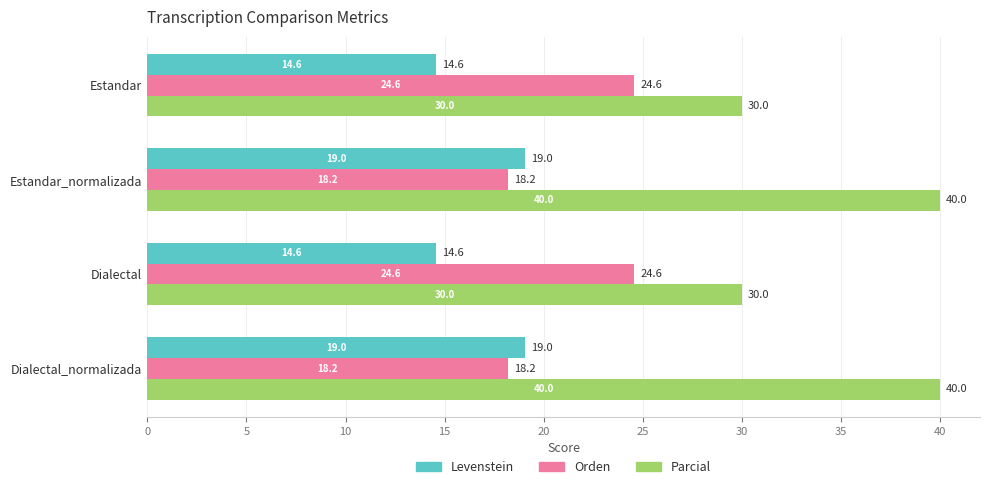

What is the sum of all Parcial values?

140.0